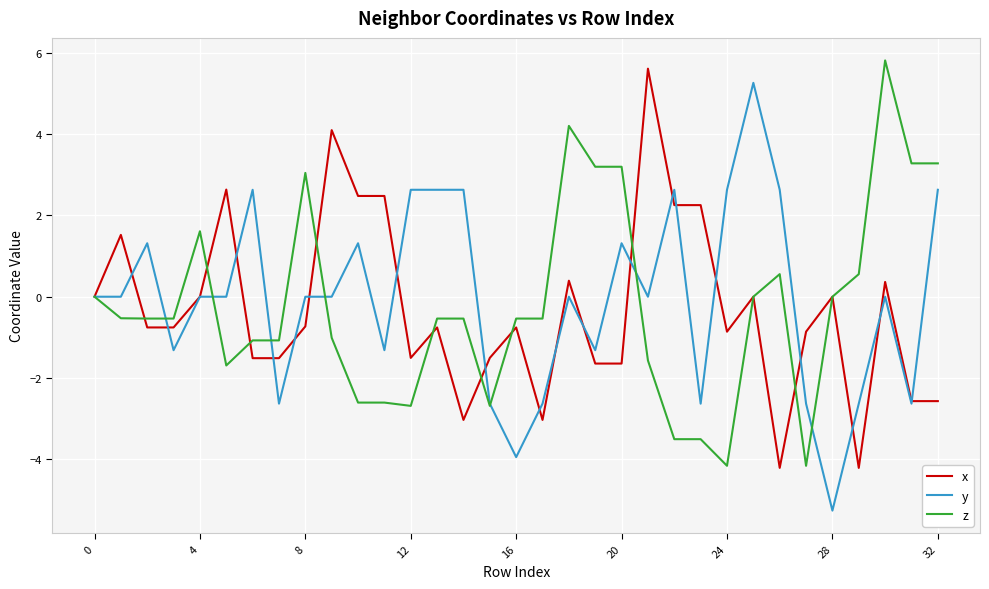

What is the maximum value shown in the chart?

5.8